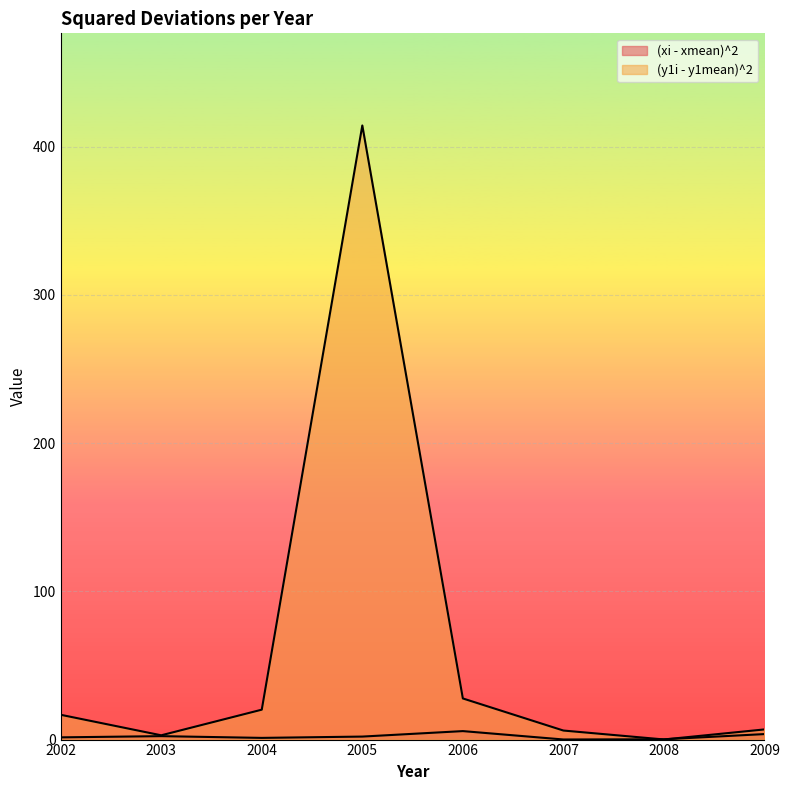

Between which two adjacent categories do (y1i - y1mean)^2 and (xi - xmean)^2 first intersect?

2007 and 2008